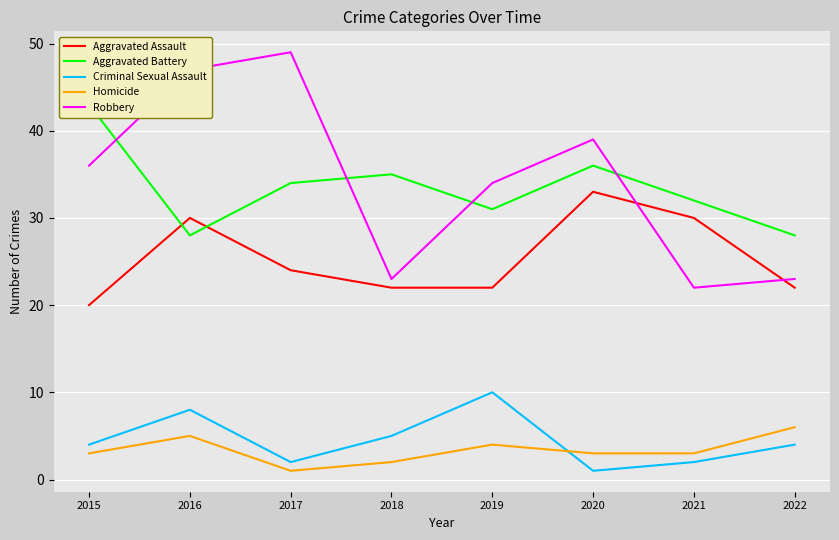

The Robbery series shows 22 at 2021. True or false?

True